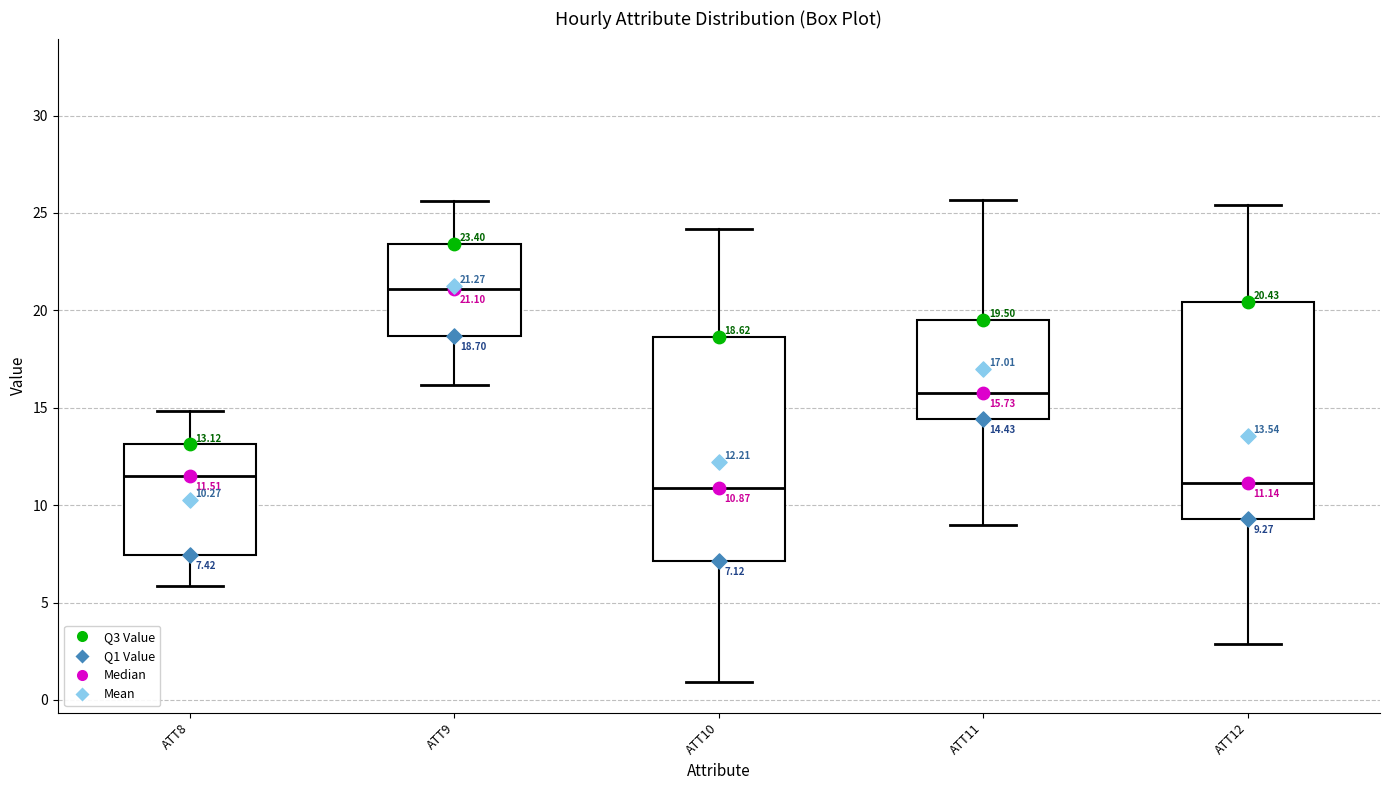

Which box has the highest median line?

ATT9